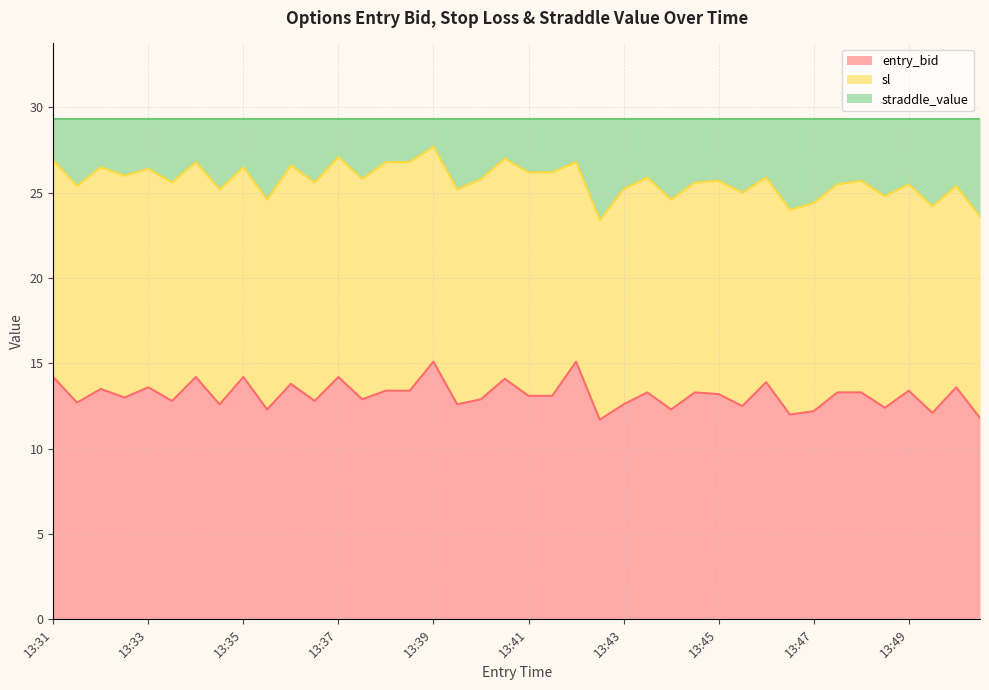

Is the value of sl at 13:34 greater than the value of entry_bid at 13:36?

Yes